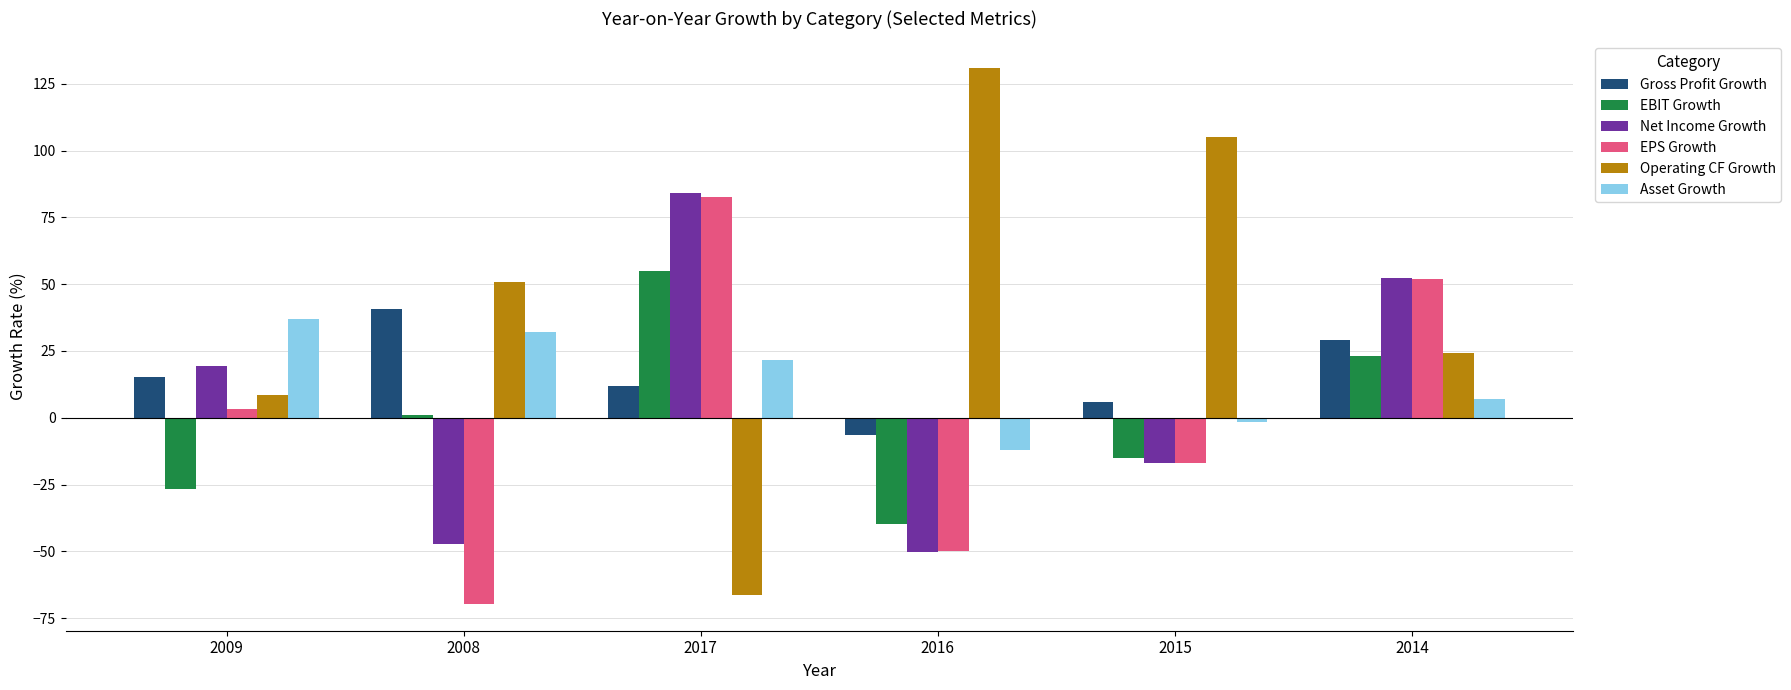

How many series are shown in this chart?

6